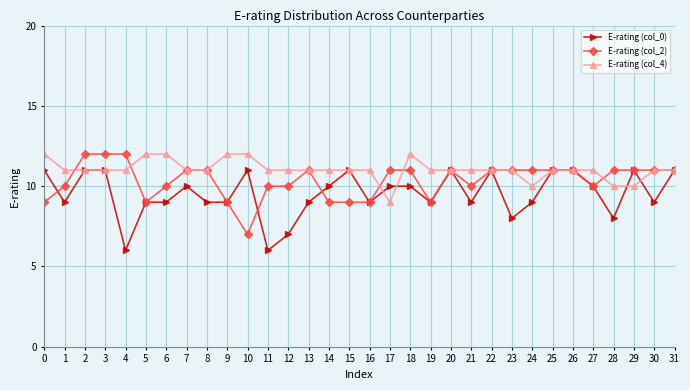

The value of E-rating (col_0) at 22 is 11. True or false?

True